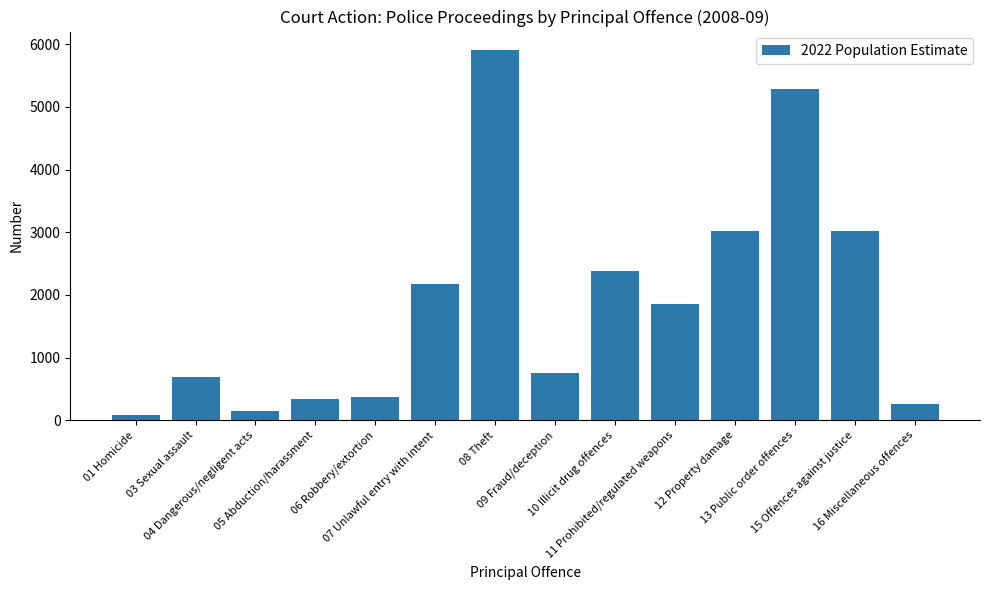

What is the greatest value displayed?

5908